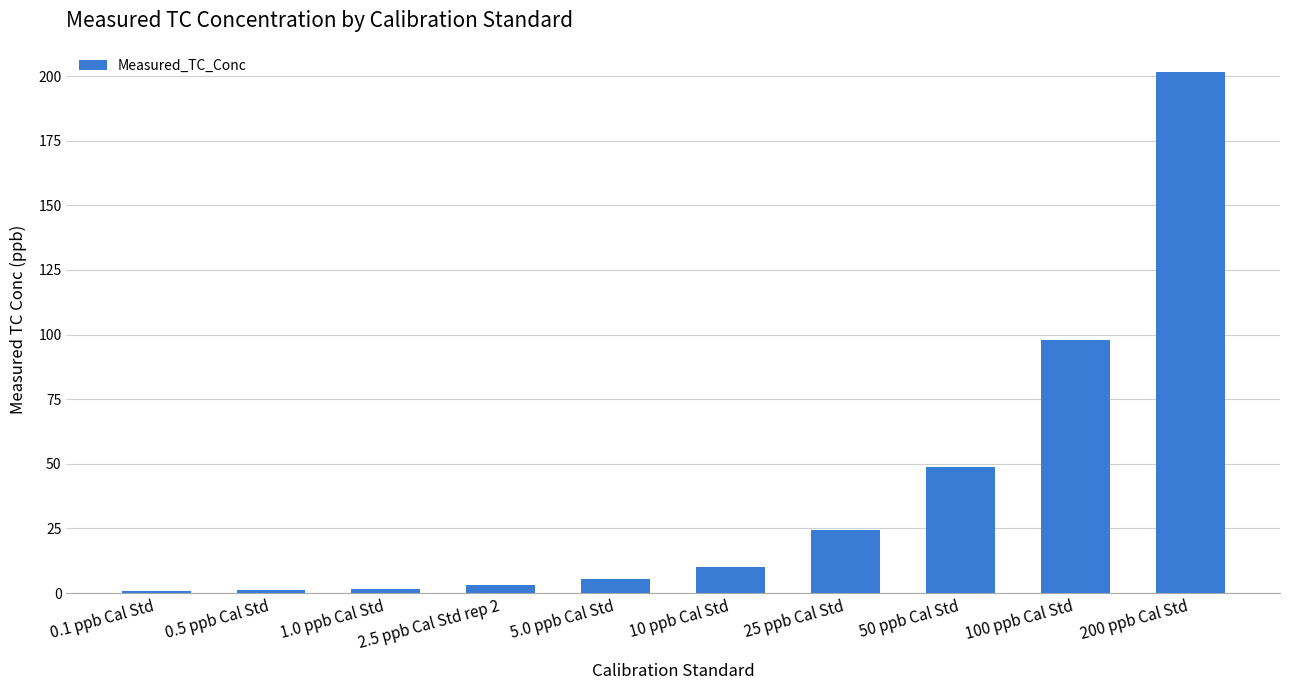

Where is the data nearest to the value 101?

100 ppb Cal Std